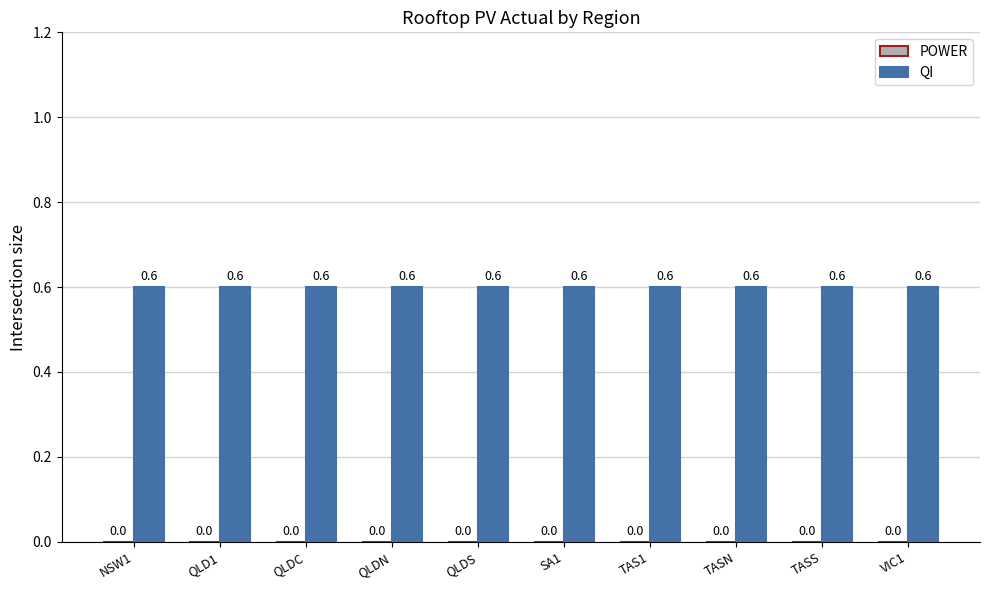

Reading left to right, extract all data points from this chart.

POWER: 0.0	0.0	0.0	0.0	0.0	0.0	0.0	0.0	0.0	0.0
QI: 0.6	0.6	0.6	0.6	0.6	0.6	0.6	0.6	0.6	0.6